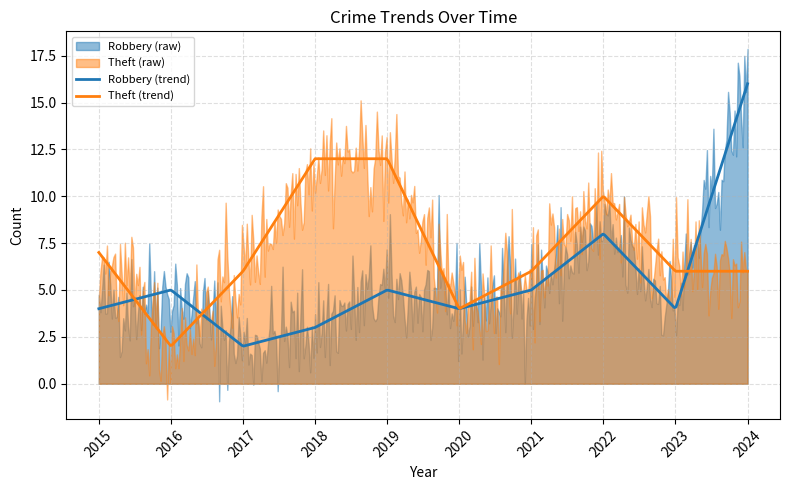

Is it true that Robbery equals 1 at 2016?

False